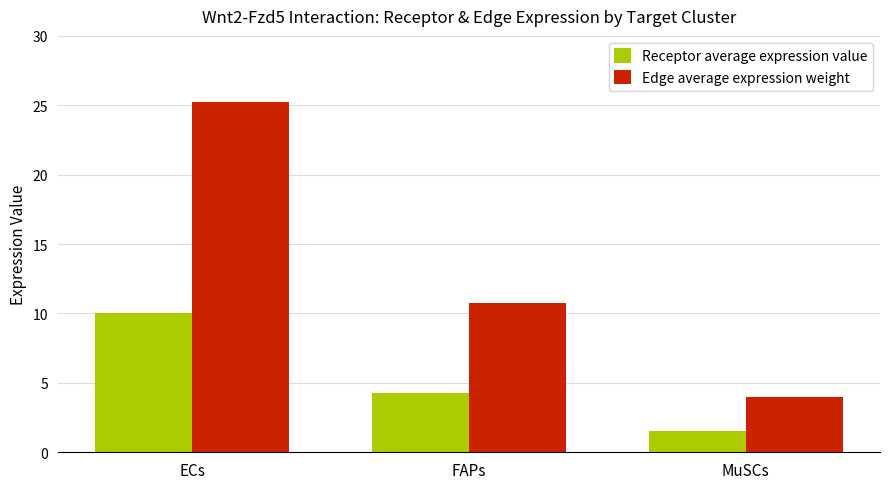

What position from the left is FAPs?

2